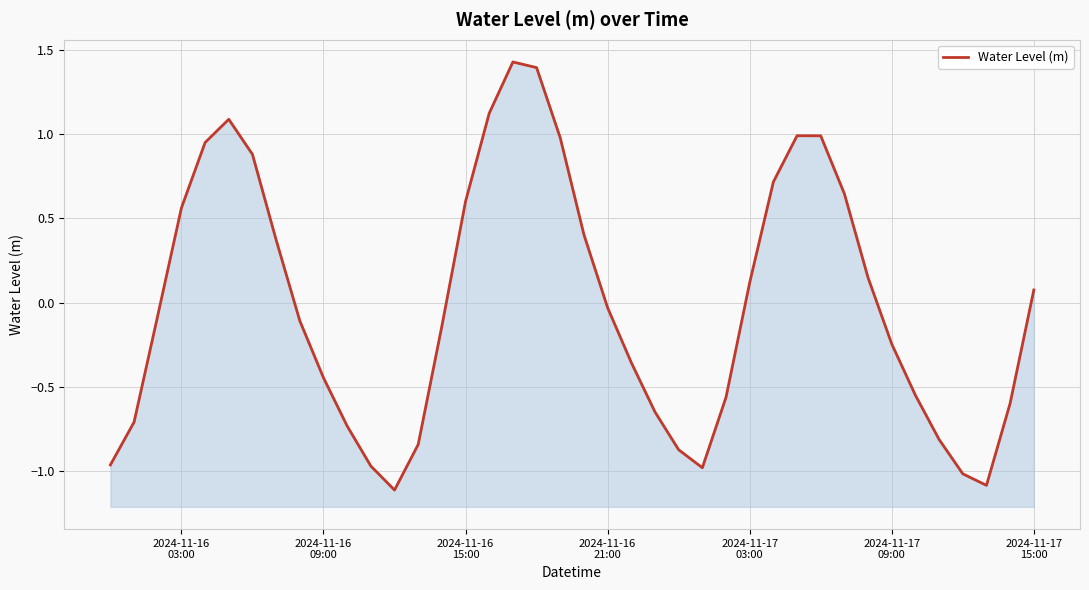

What is the minimum value shown in the chart?

-1.1